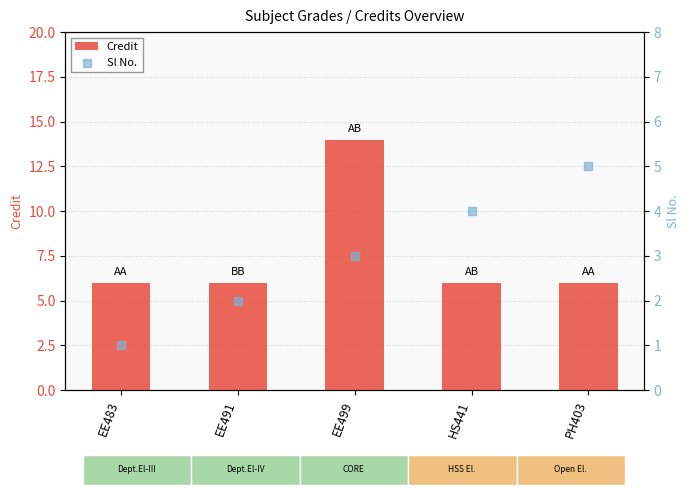

Which series has the widest spread of Y values?

Credit